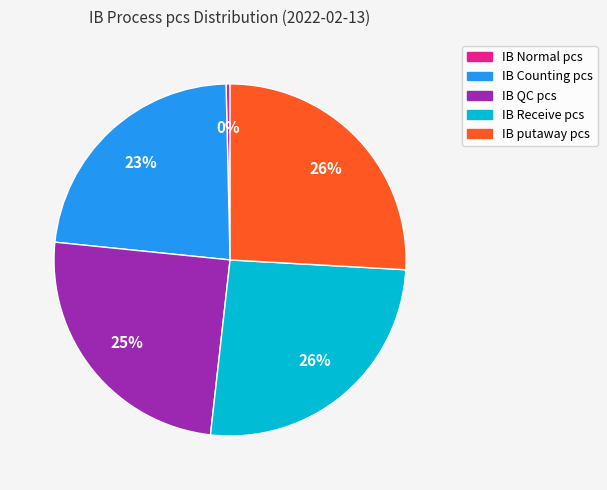

Which category has the smallest portion of the pie?

IB Normal pcs